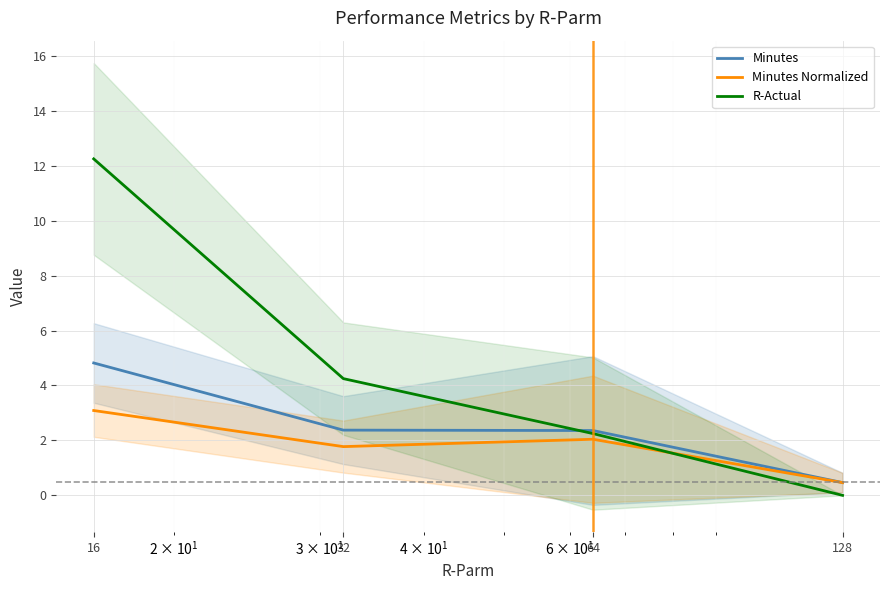

Where is the first local minimum for Minutes Normalized?

32